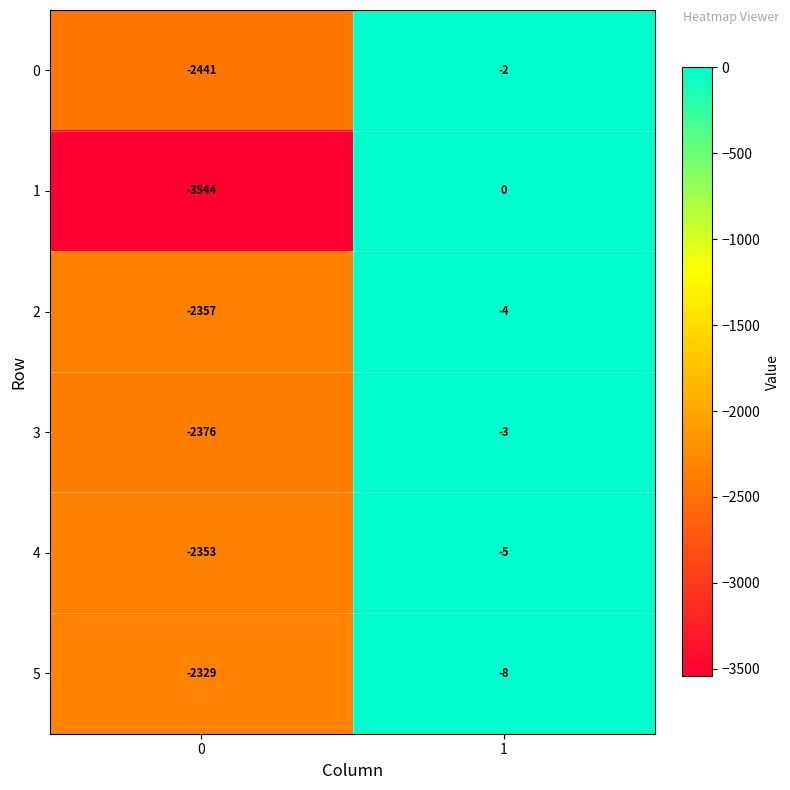

What value does the 5 series have at 1?

-8